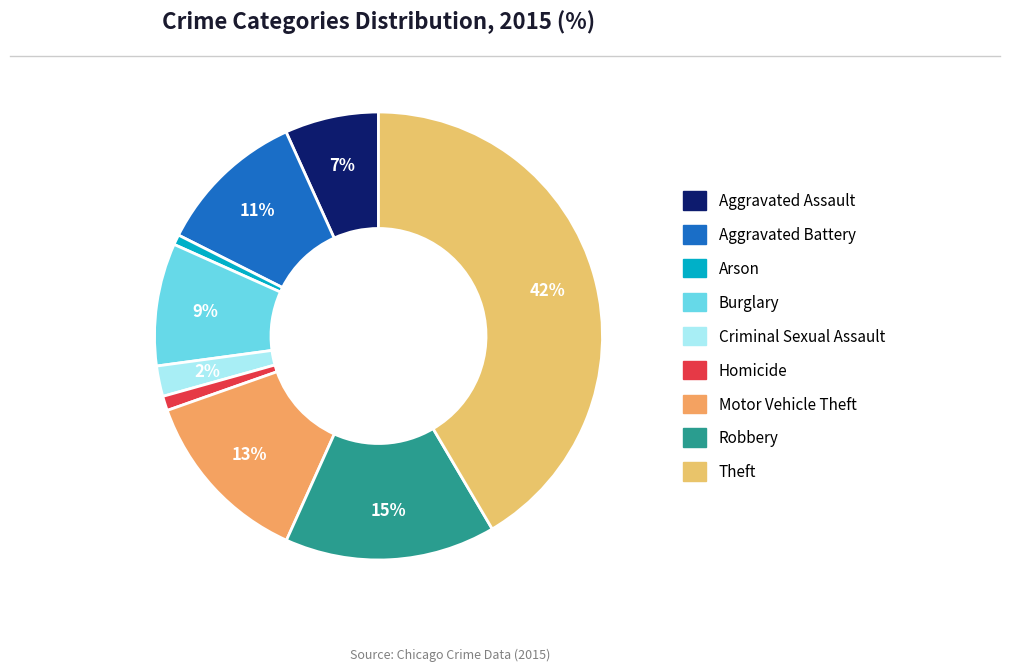

Does Aggravated Battery account for over 50% of the chart?

No